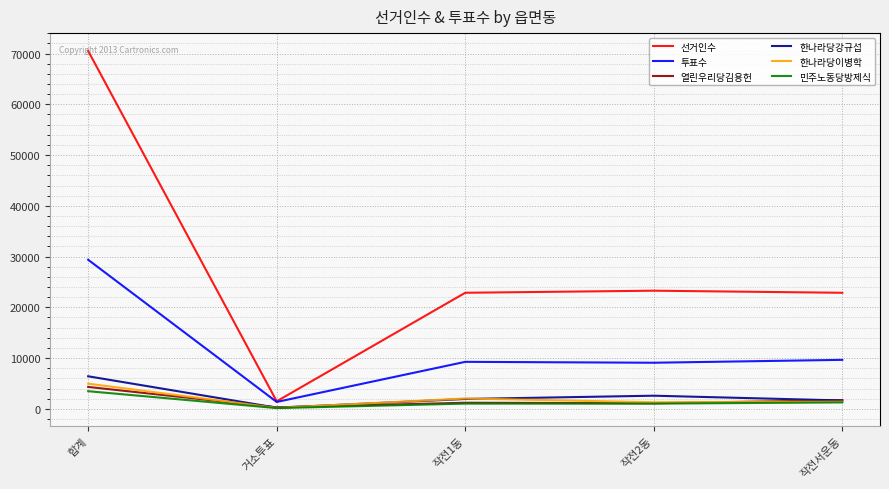

Does the chart have visible grid lines?

Yes